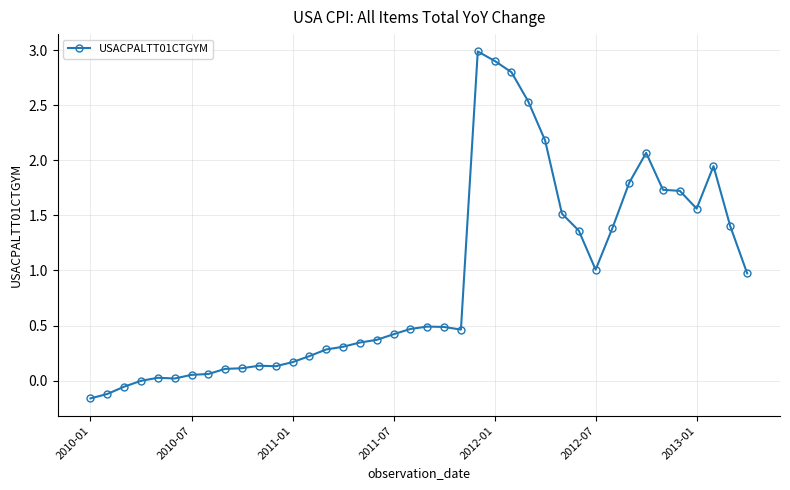

True or false: there are more than 0 points higher than both neighbors.

True